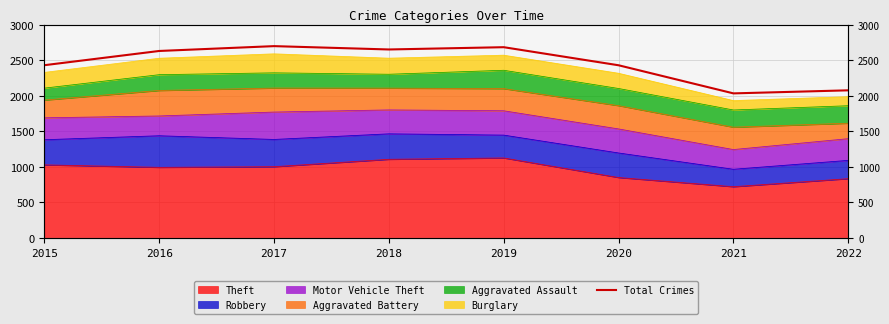

The chart shows a value of 4440 at 2019. True or false?

False